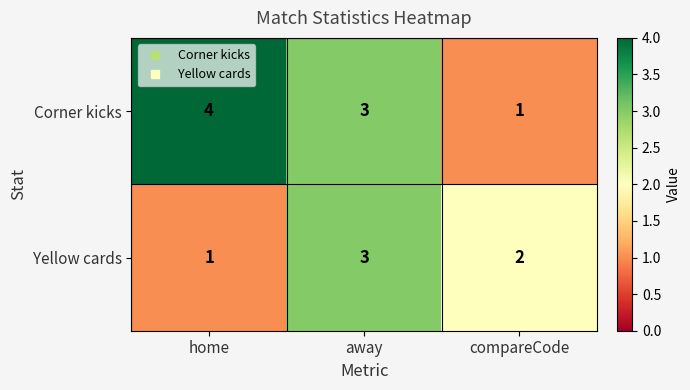

How many data points does each series have?

3